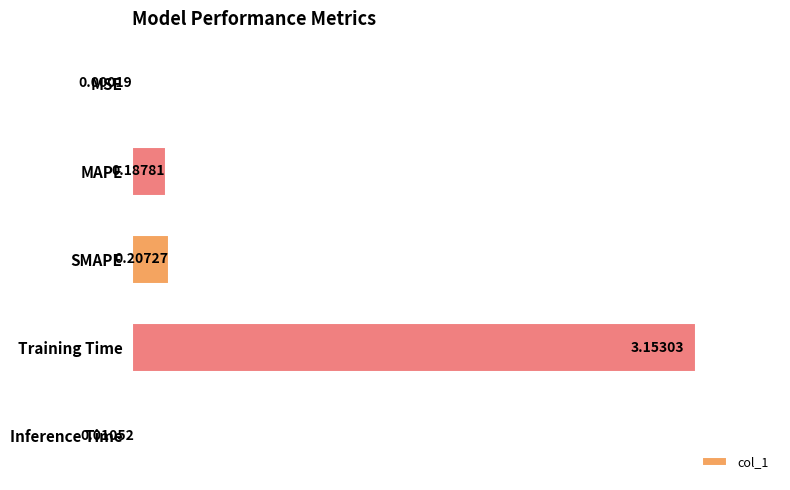

Where is the data nearest to the value 1?

SMAPE